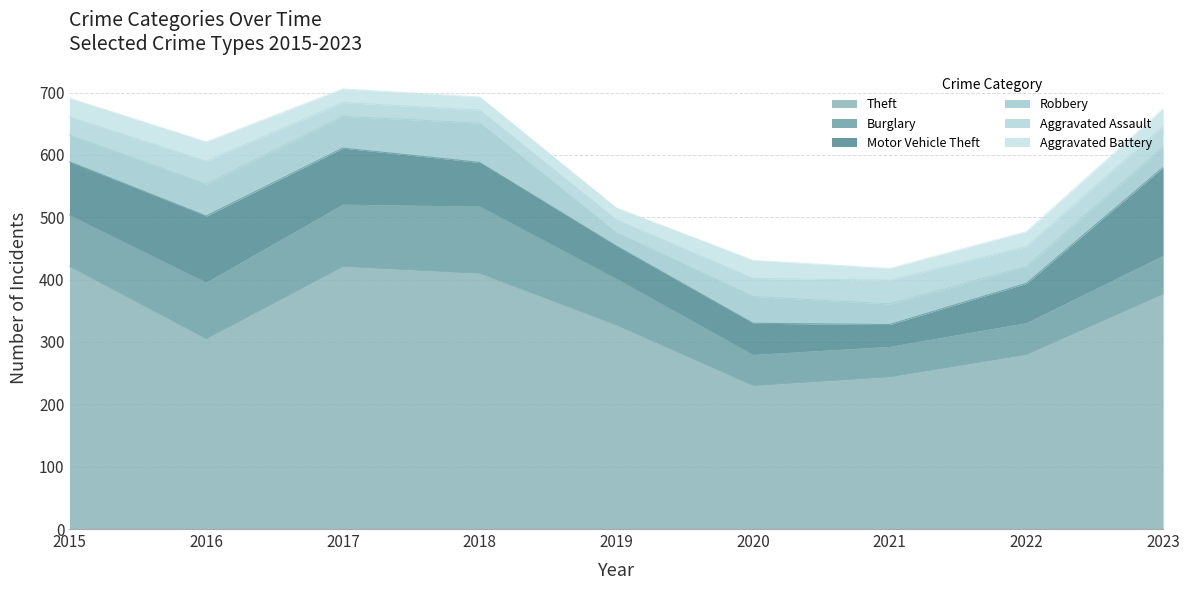

What is the average value of the Motor Vehicle Theft series?

77